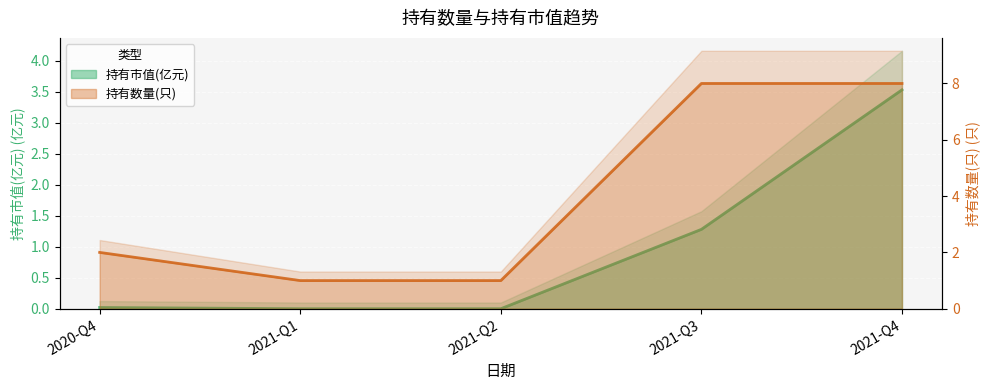

What is the average value of the 持有数量(只) series?

4.0